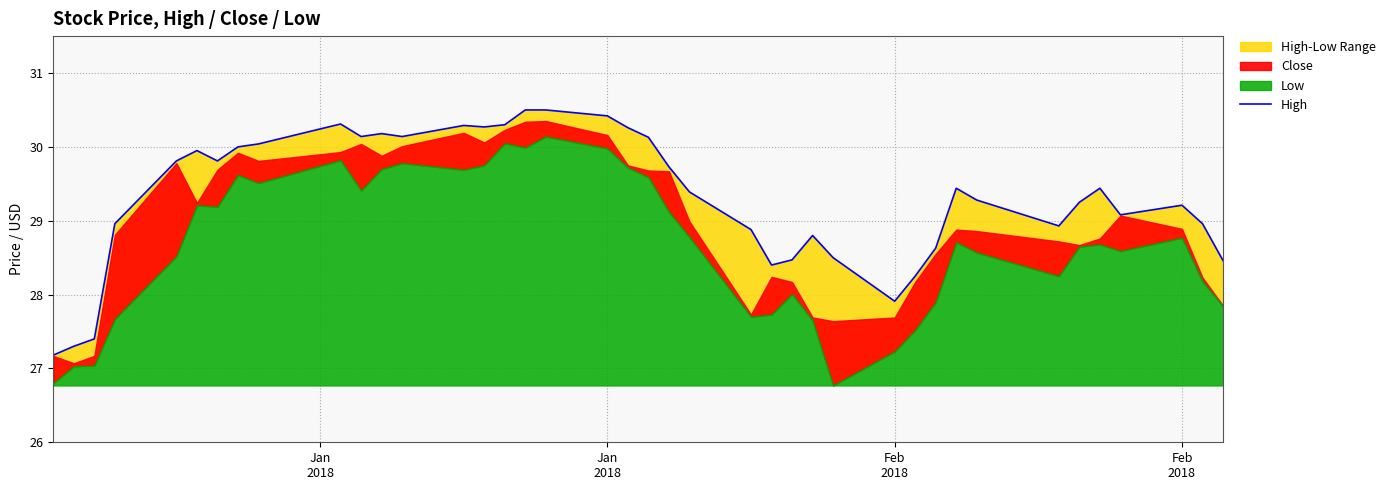

How many data points are less than 29?

15